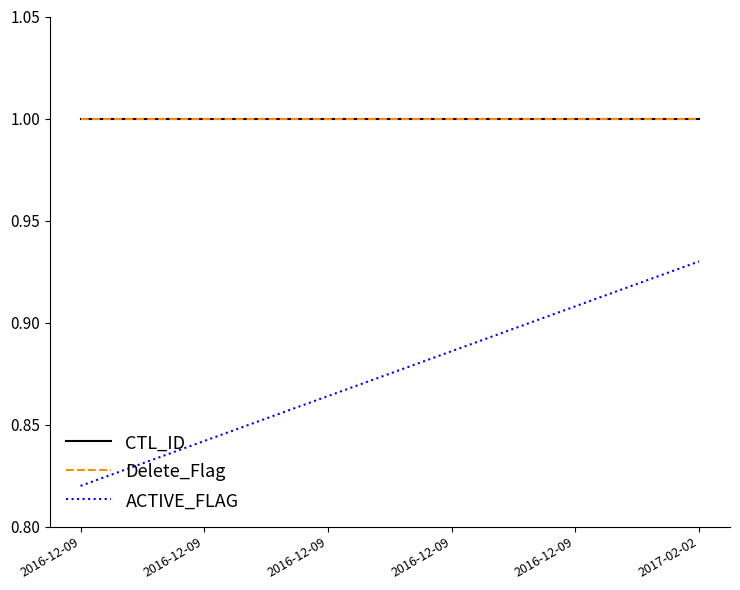

Between 2016-12-09 and 2016-12-09, which series saw the biggest shift?

ACTIVE_FLAG